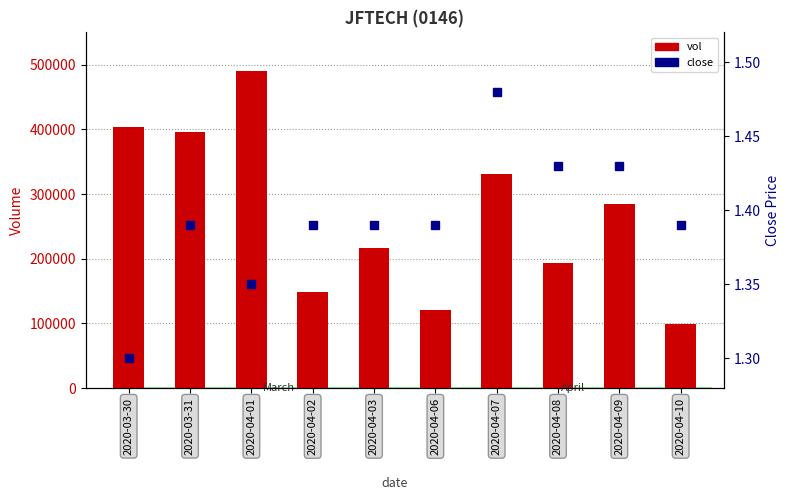

What is the average value of the close series?

1.4